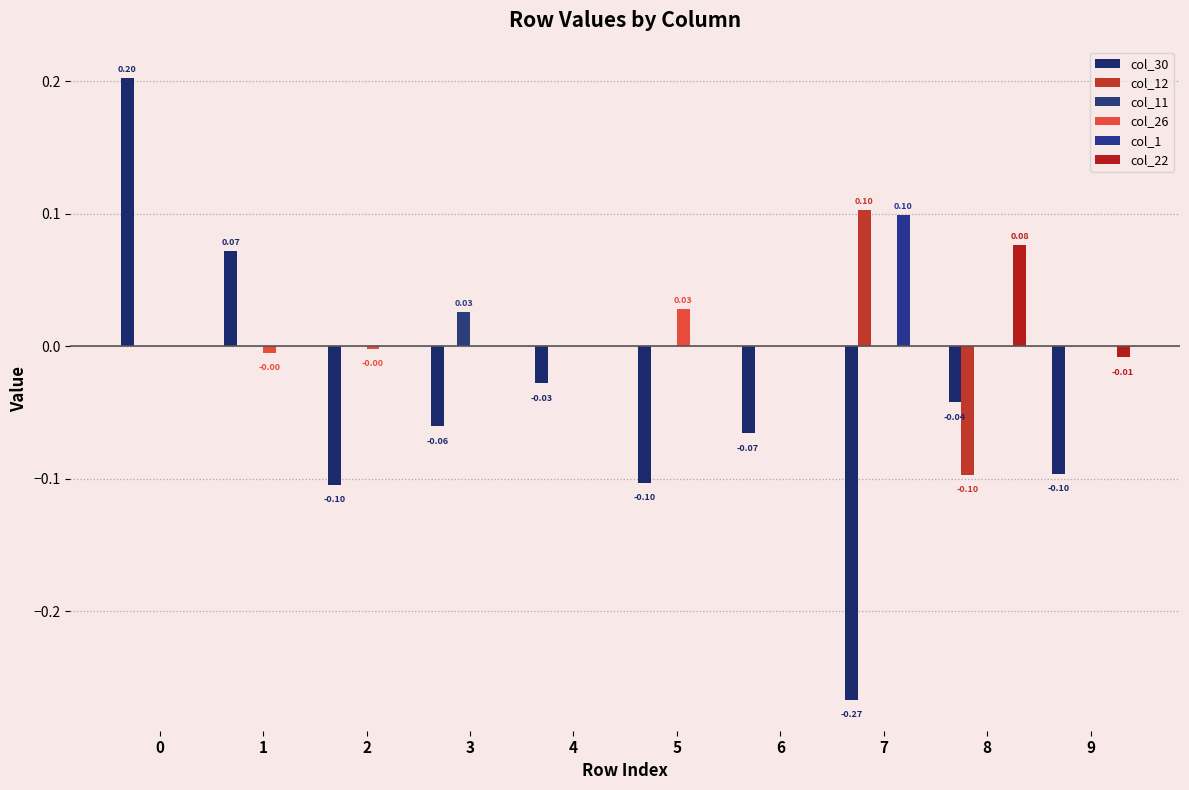

The value of col_11 at 7 is 0.0. True or false?

True